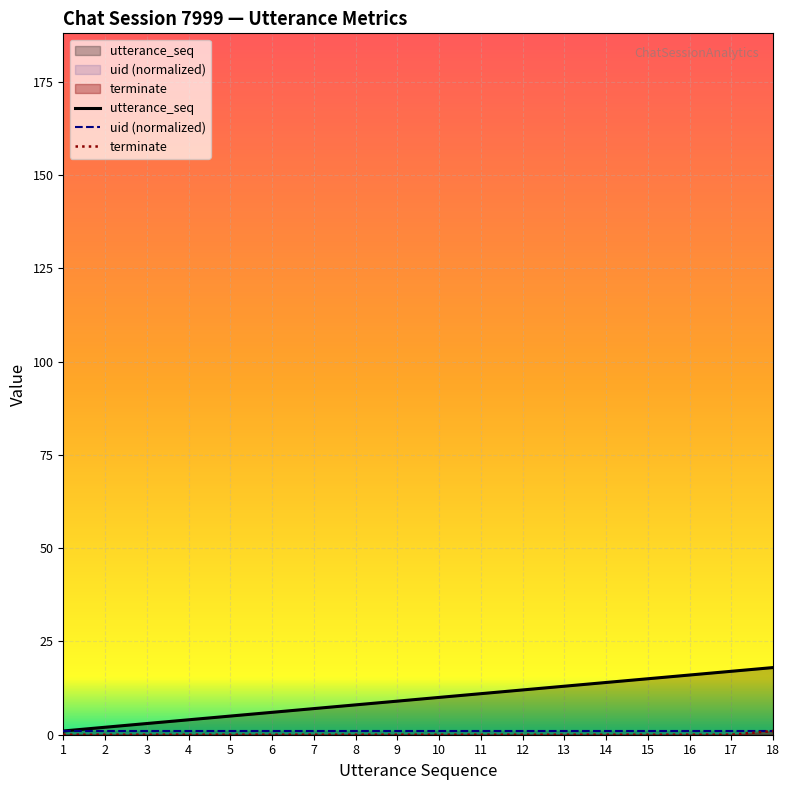

True or false: utterance_seq and terminate intersect in this chart.

False